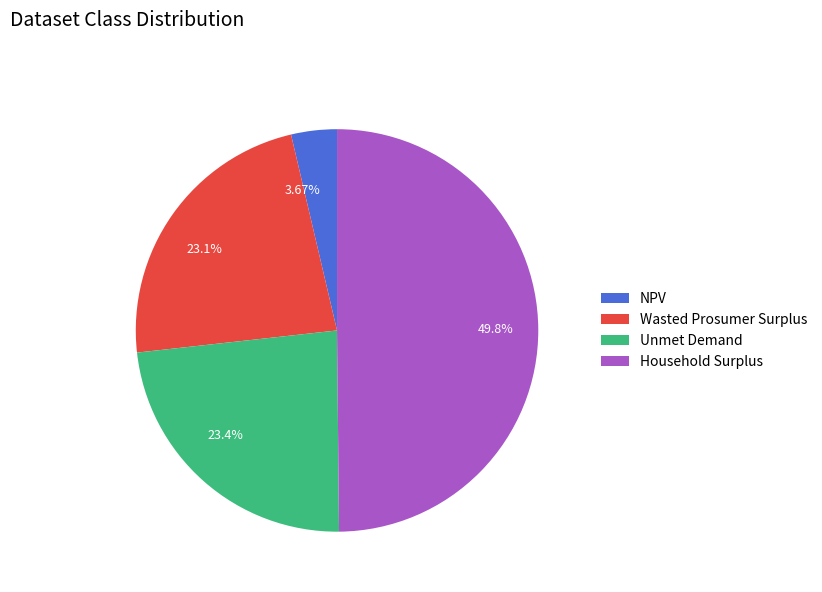

Is the sum of NPV and Wasted Prosumer Surplus greater than half?

No